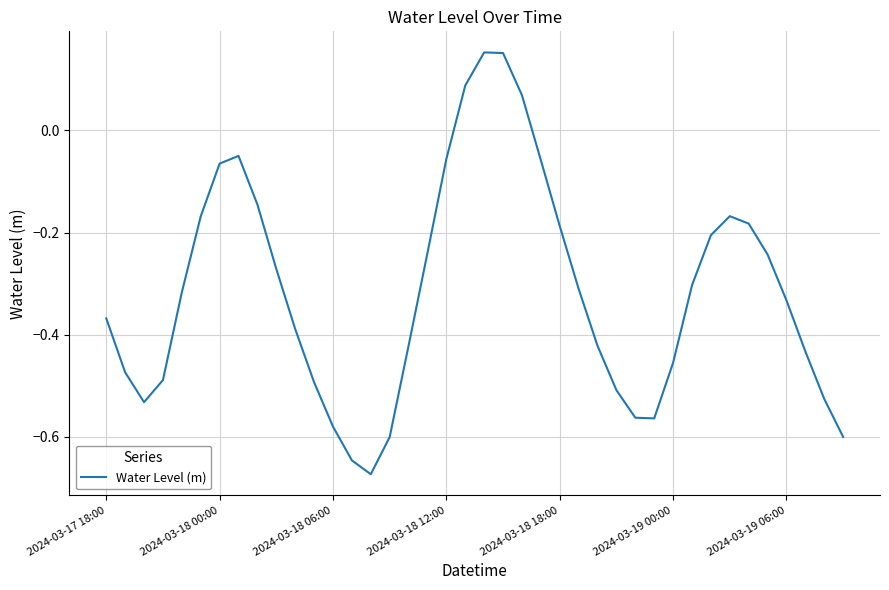

What is the difference between the maximum and minimum values?

0.8